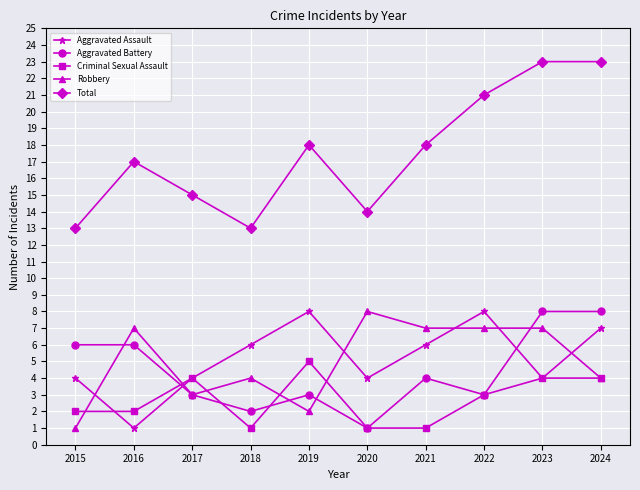

True or false: Total has more than 0 points higher than both neighbors.

True